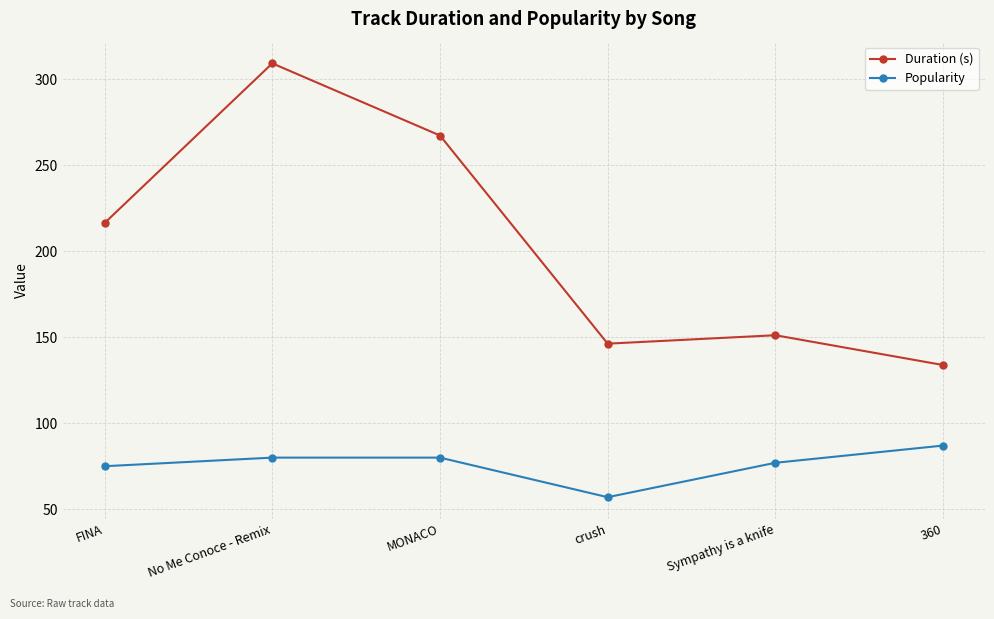

How many data points in Duration (s) are above 216?

3